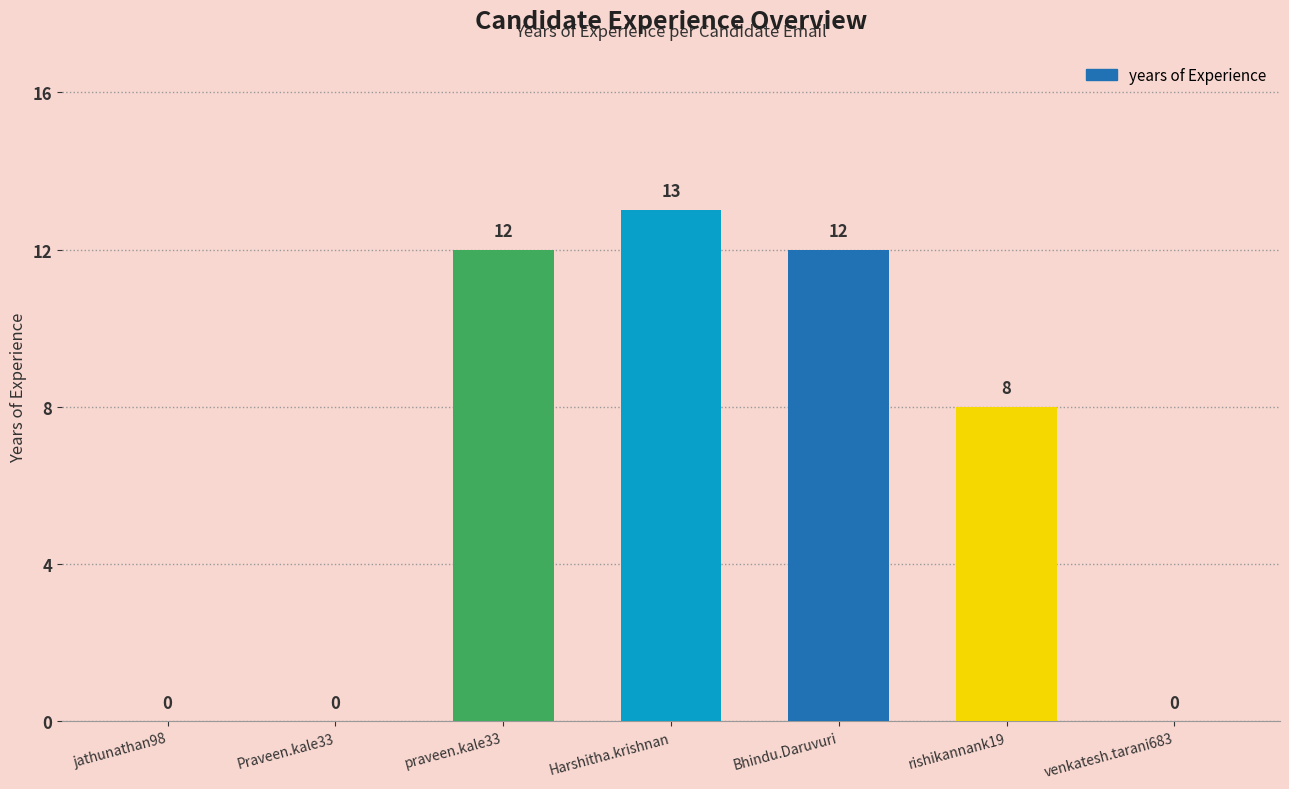

Where is the data nearest to the value 6?

rishikannank19